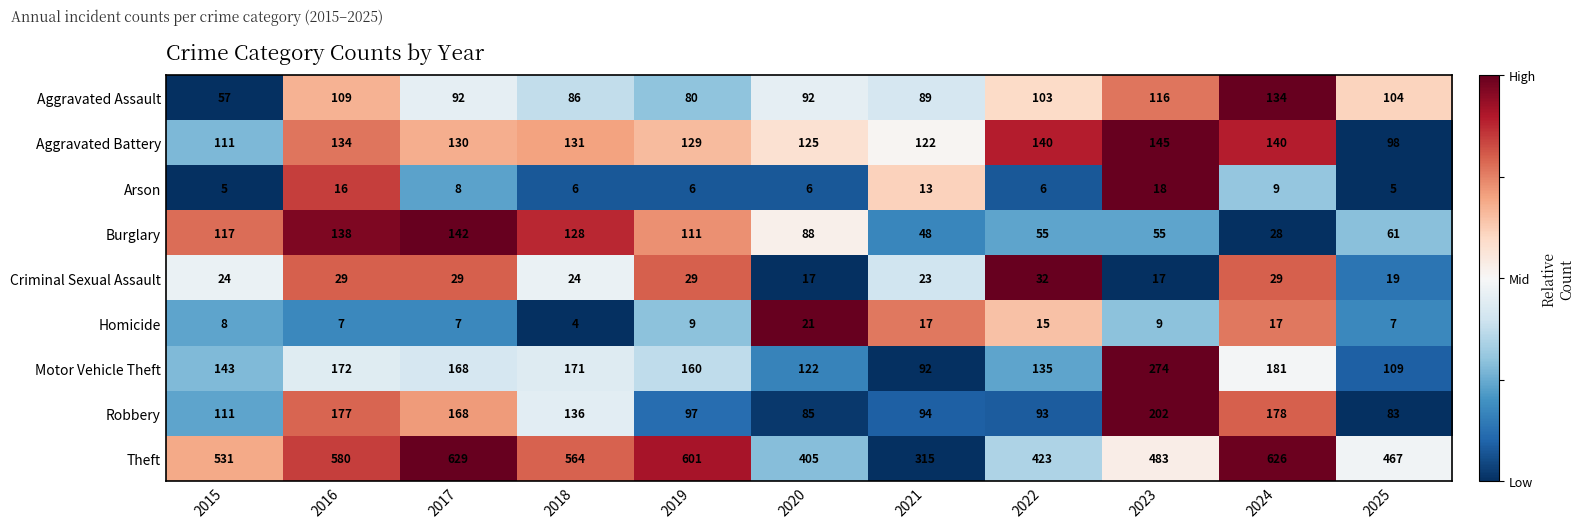

How many data points does each series have?

11